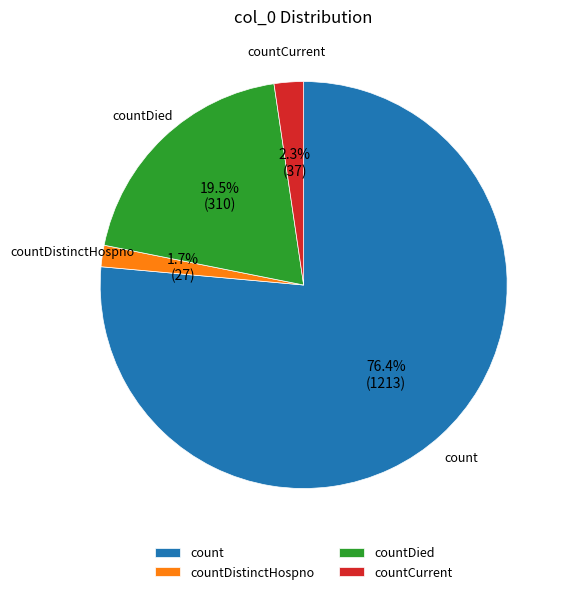

How many segments does this pie chart have?

4